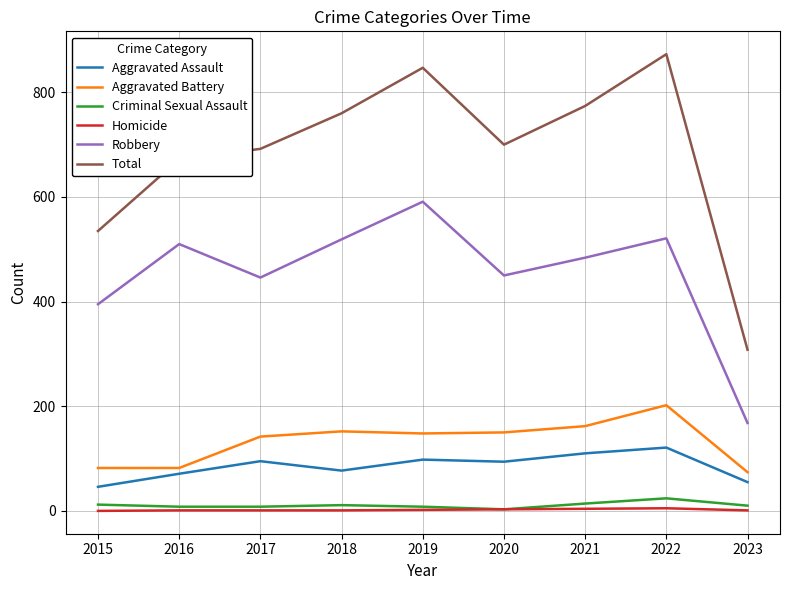

How many categories are shown in the chart?

9